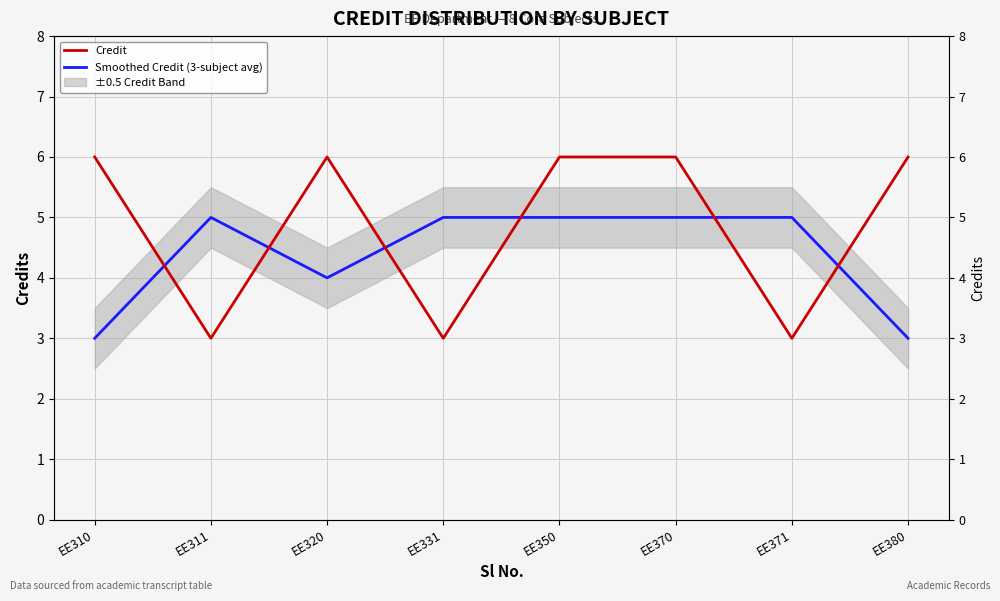

At how many categories does at least one series exceed 3?

8